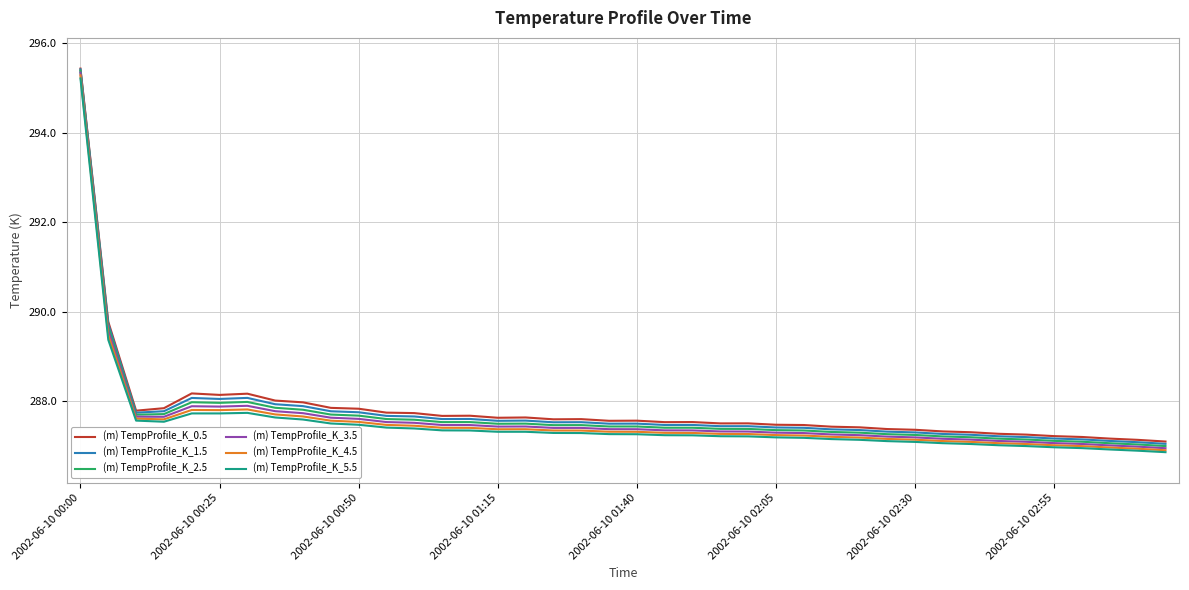

List the series in order of their overall mean, lowest first.

(m) TempProfile_K_5.5, (m) TempProfile_K_4.5, (m) TempProfile_K_3.5, (m) TempProfile_K_2.5, (m) TempProfile_K_1.5, (m) TempProfile_K_0.5